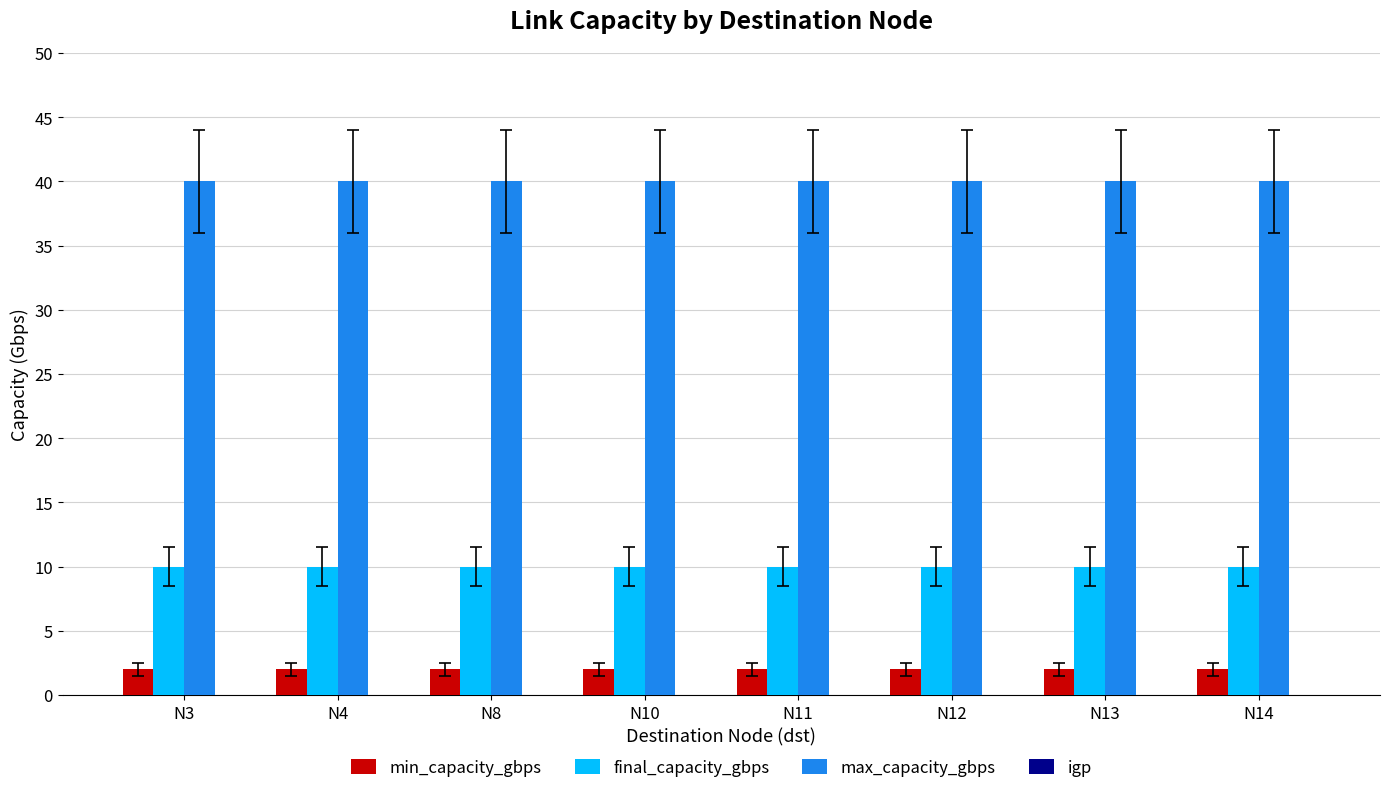

How many series are shown in this chart?

3